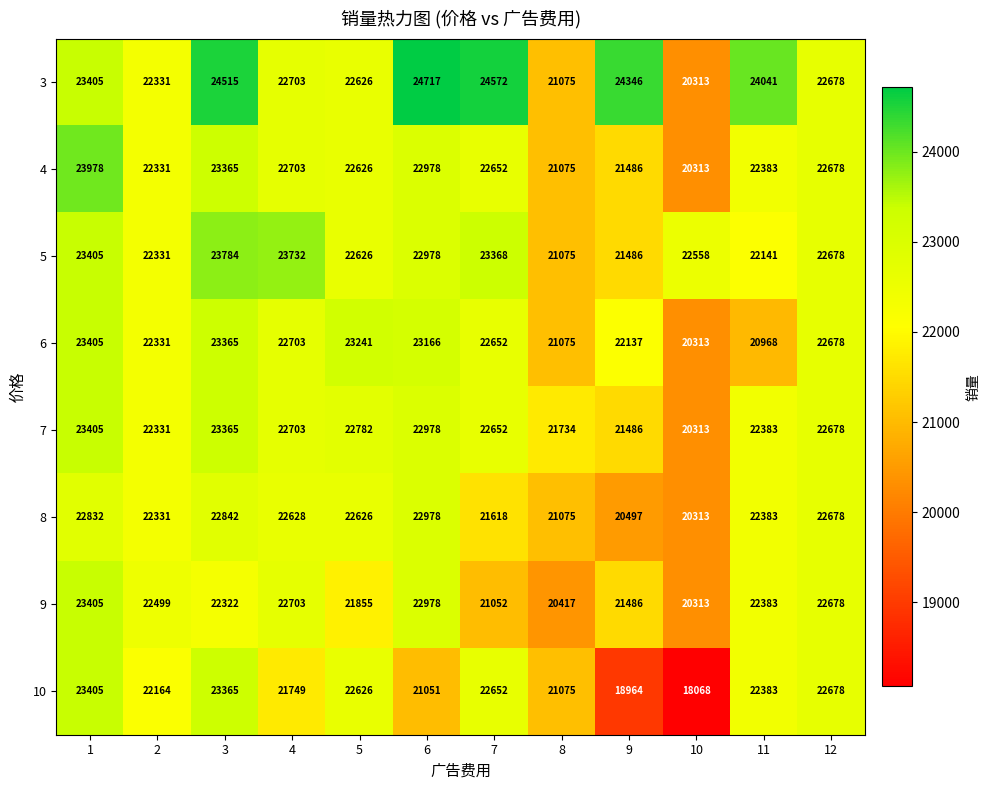

What is the sum of all 6 values?

268034